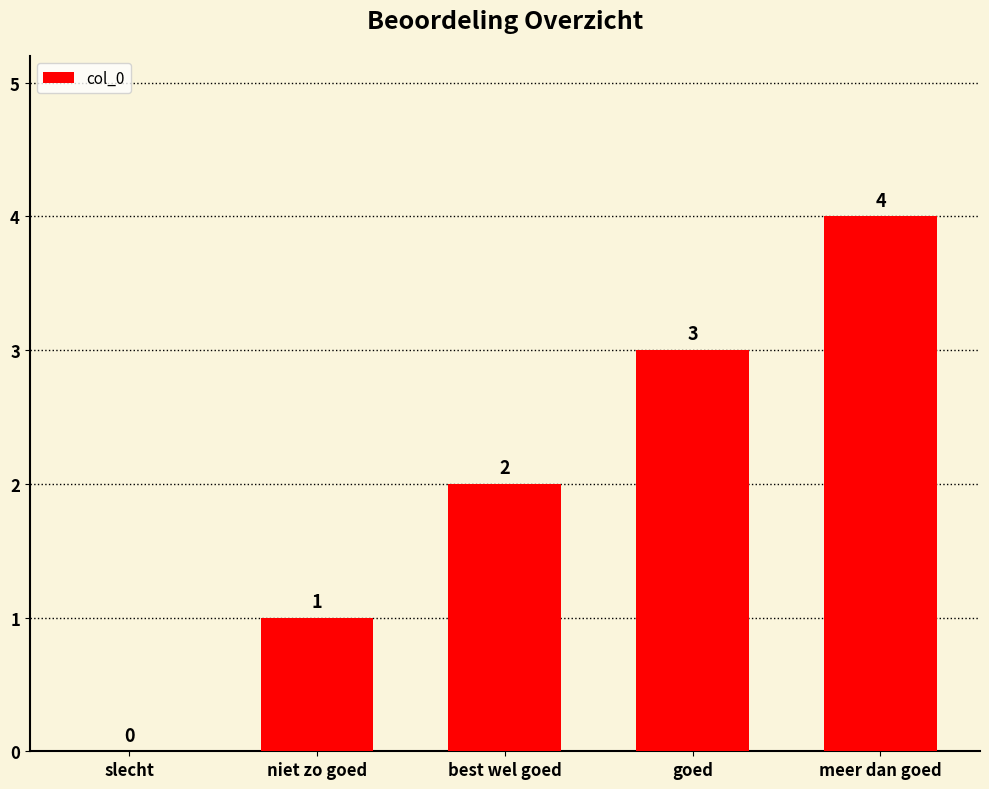

Reading right to left, list all the values displayed in this chart.

4	3	2	1	0